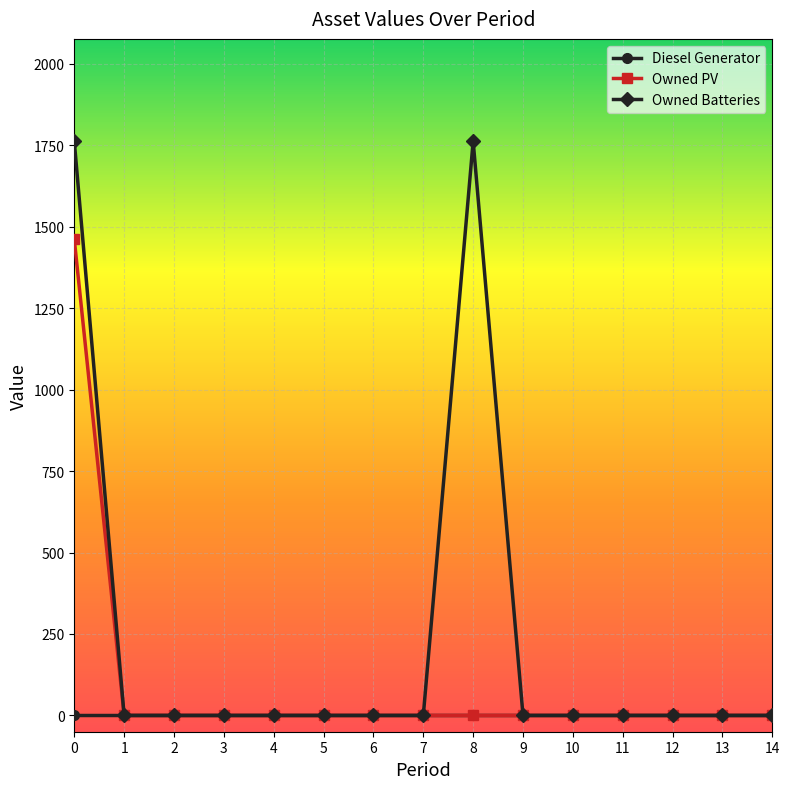

The value of Owned PV at 0 is 1461. True or false?

True